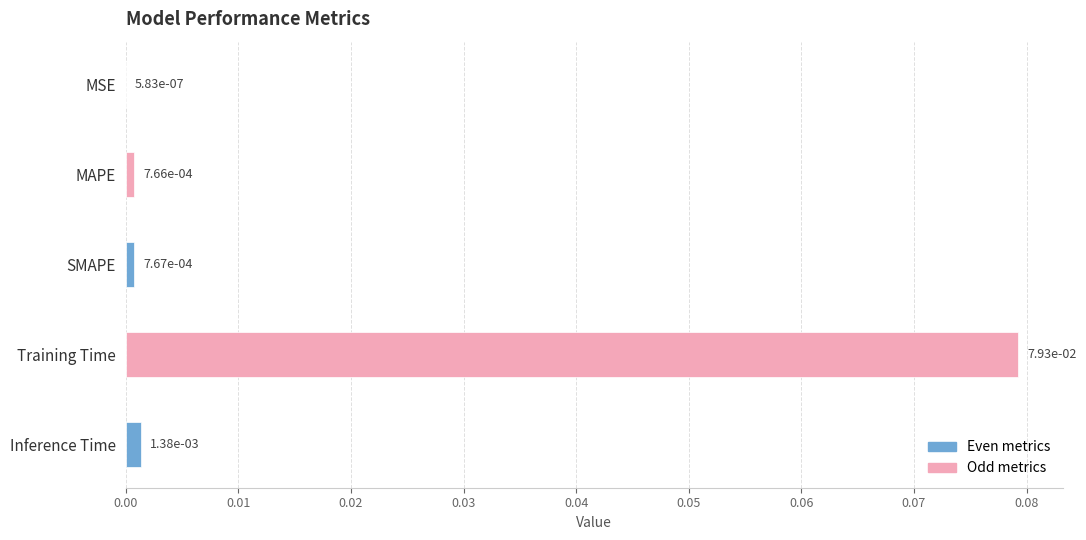

Does the chart contain stacked bars?

No